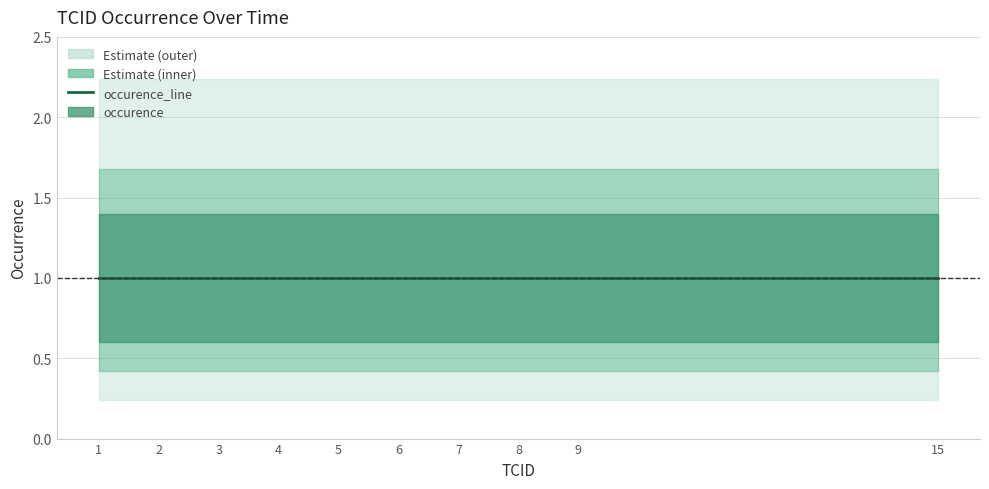

True or false: occurence_lower and occurence_upper cross at least once.

False